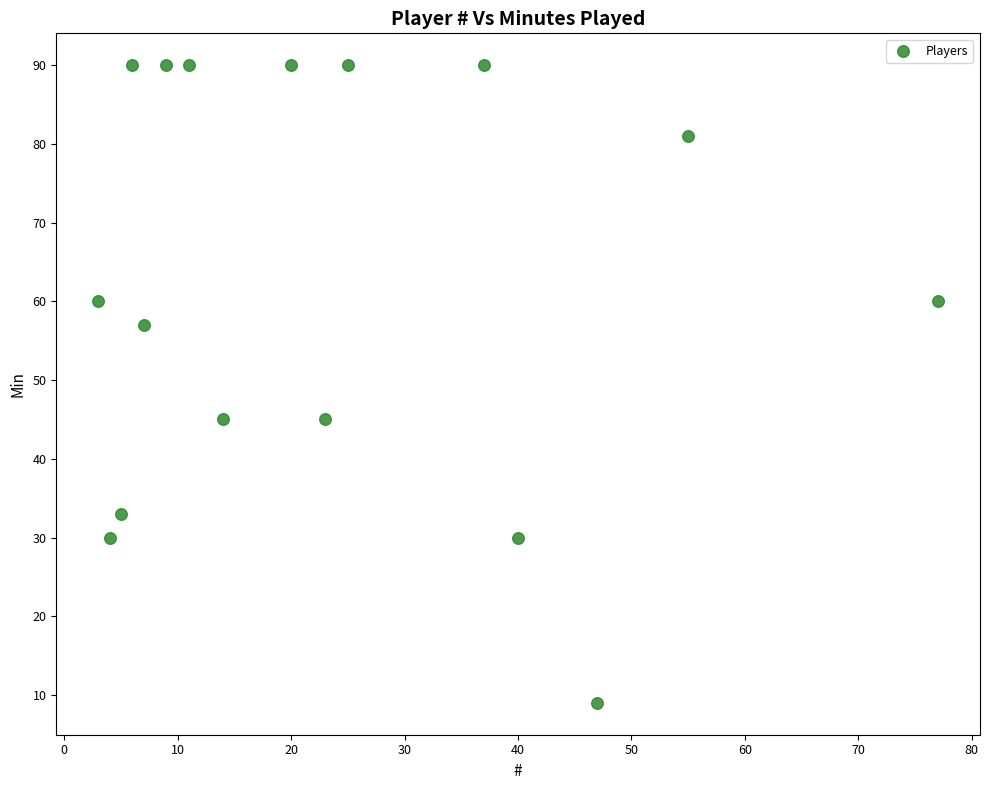

What is the range of X values (max minus min)?

74